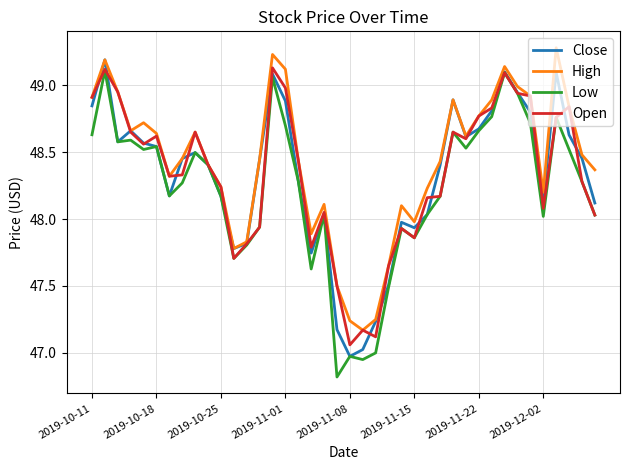

What is the maximum value shown in the chart?

49.3